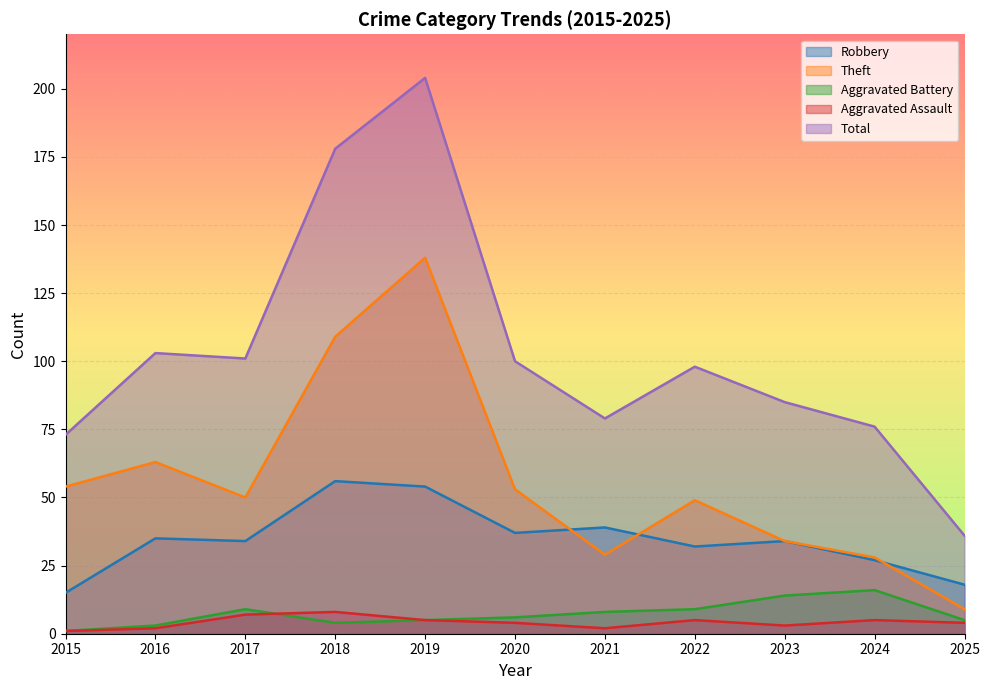

Reading right to left, list all the values displayed in this chart.

Robbery: 18	27	34	32	39	37	54	56	34	35	15
Theft: 9	28	34	49	29	53	138	109	50	63	54
Aggravated Battery: 5	16	14	9	8	6	5	4	9	3	1
Aggravated Assault: 4	5	3	5	2	4	5	8	7	2	1
Total: 36	76	85	98	79	100	204	178	101	103	73